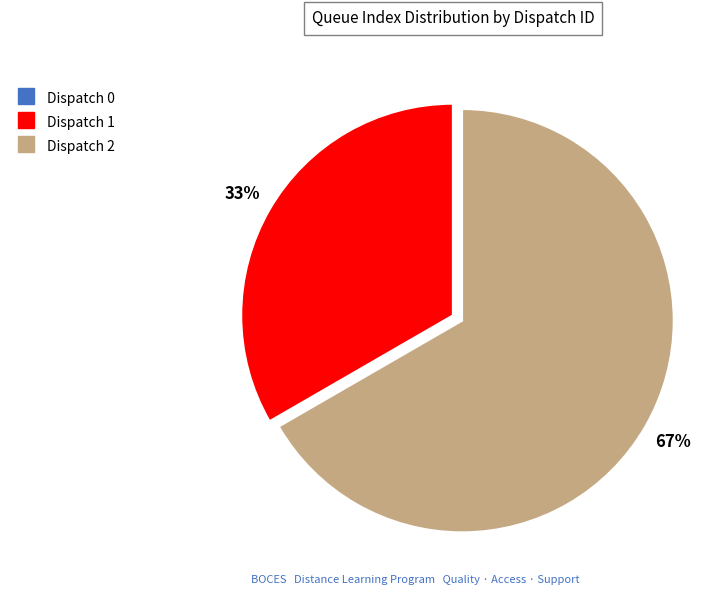

To the nearest percent, what is the difference between the largest and smallest slice percentages?

67%